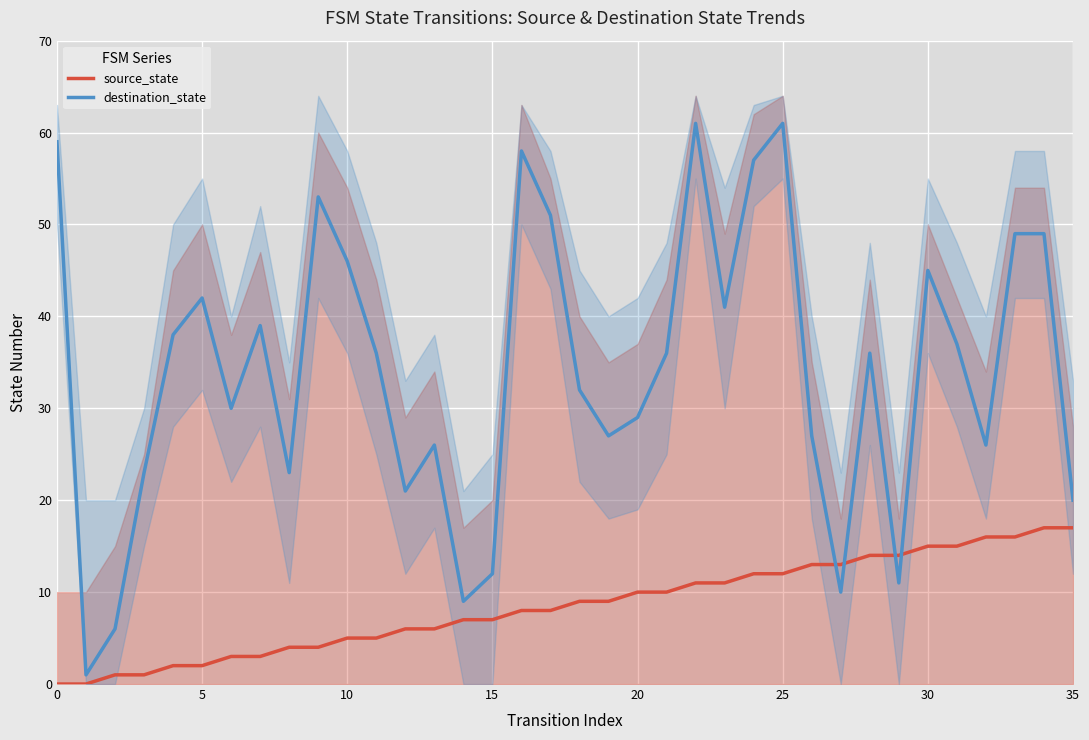

How many lines are shown in the chart?

2